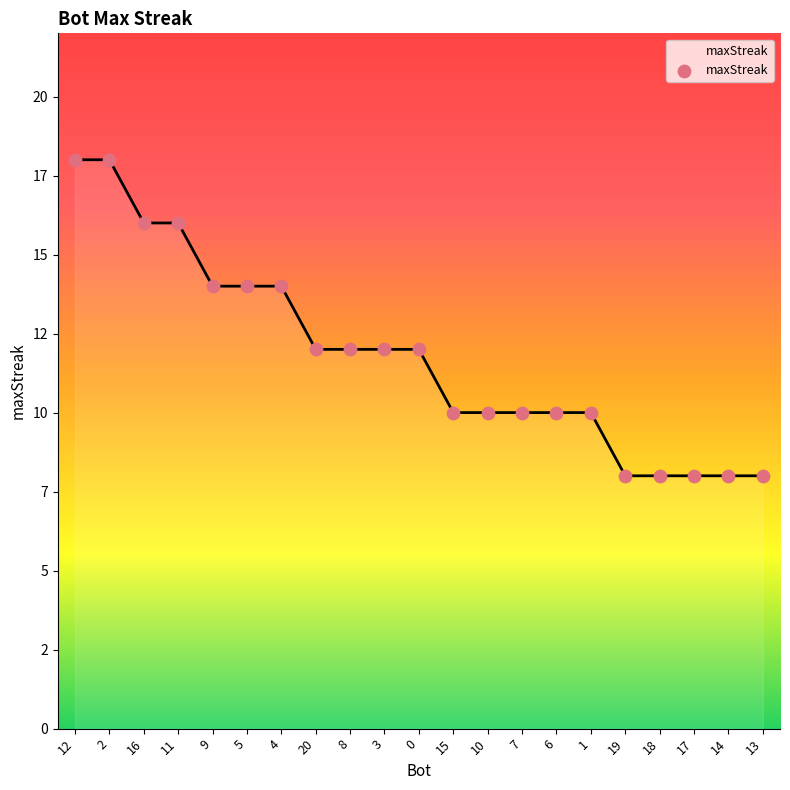

Does the chart have visible grid lines?

No